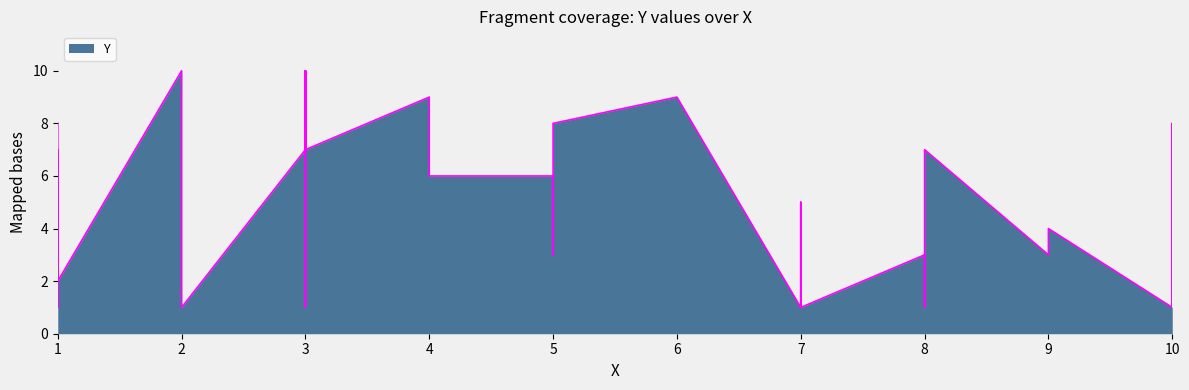

How many series are shown in this chart?

1